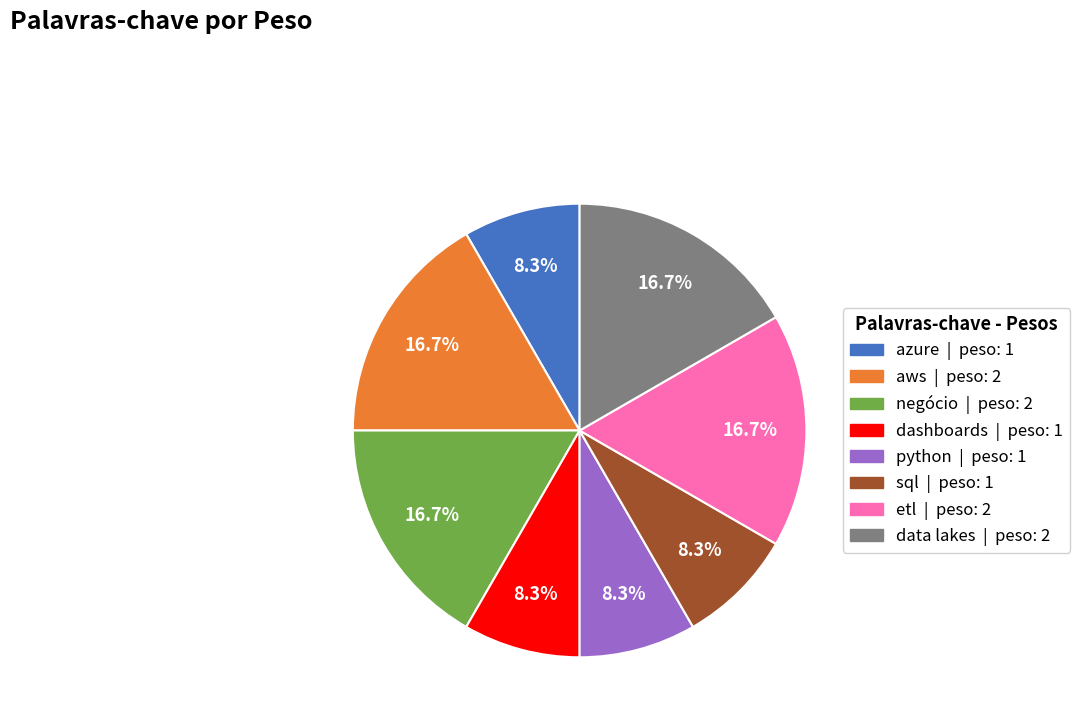

True or false: aws accounts for 17% of the total.

True